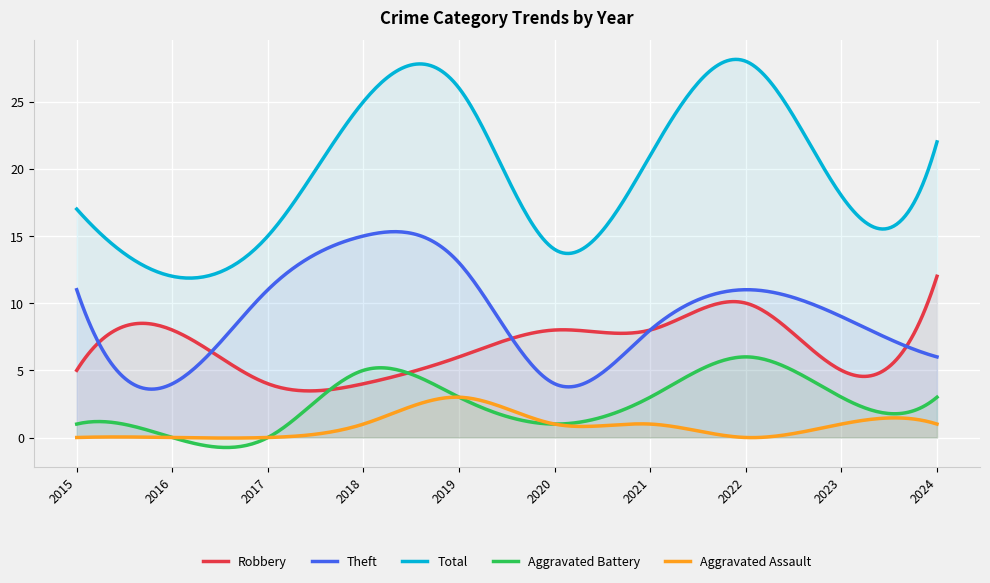

Does the chart display data point markers on the line(s)?

No